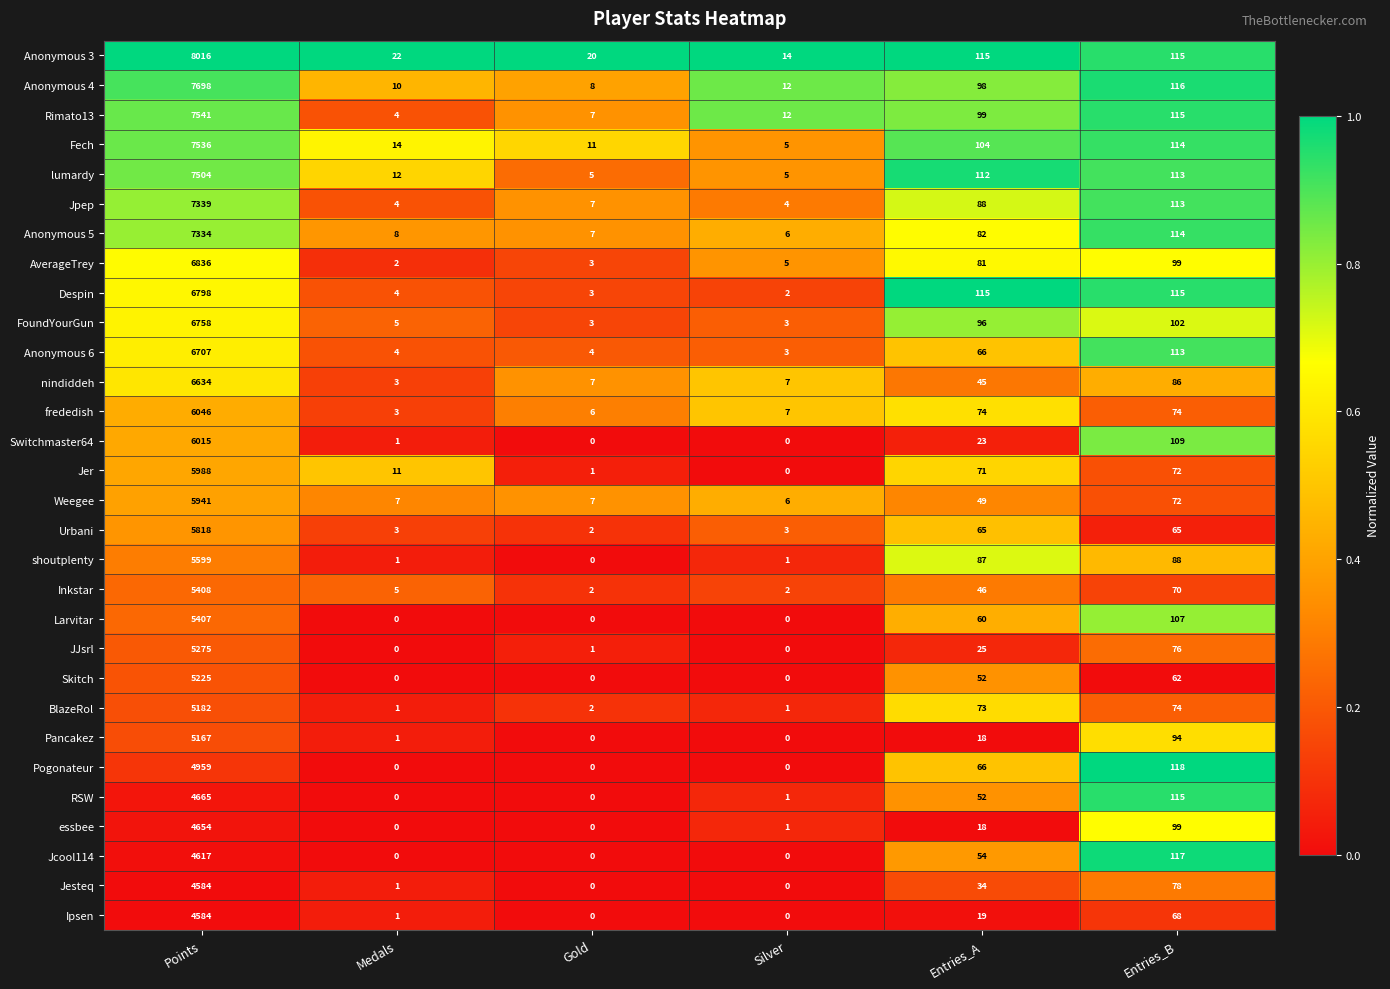

True or false: Pogonateur has a value of 2460 at Silver.

False